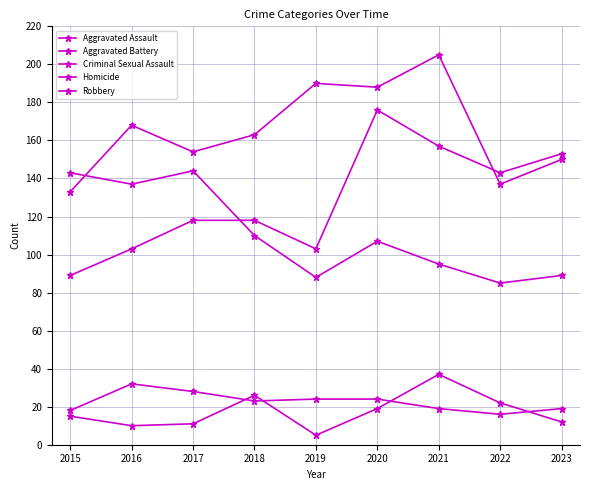

Reading left to right, extract all data points from this chart.

Aggravated Assault: 2015=89	2016=103	2017=118	2018=118	2019=103	2020=176	2021=157	2022=143	2023=153
Aggravated Battery: 2015=133	2016=168	2017=154	2018=163	2019=190	2020=188	2021=205	2022=137	2023=150
Criminal Sexual Assault: 2015=18	2016=32	2017=28	2018=23	2019=24	2020=24	2021=19	2022=16	2023=19
Homicide: 2015=15	2016=10	2017=11	2018=26	2019=5	2020=19	2021=37	2022=22	2023=12
Robbery: 2015=143	2016=137	2017=144	2018=110	2019=88	2020=107	2021=95	2022=85	2023=89